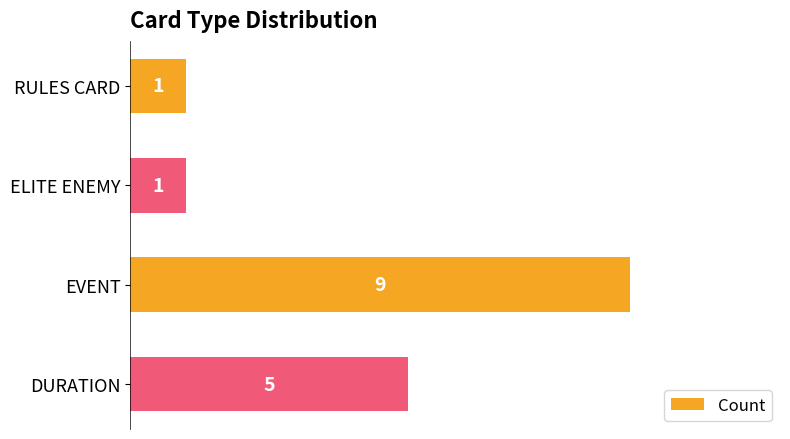

At which label is the value closest to 5?

DURATION